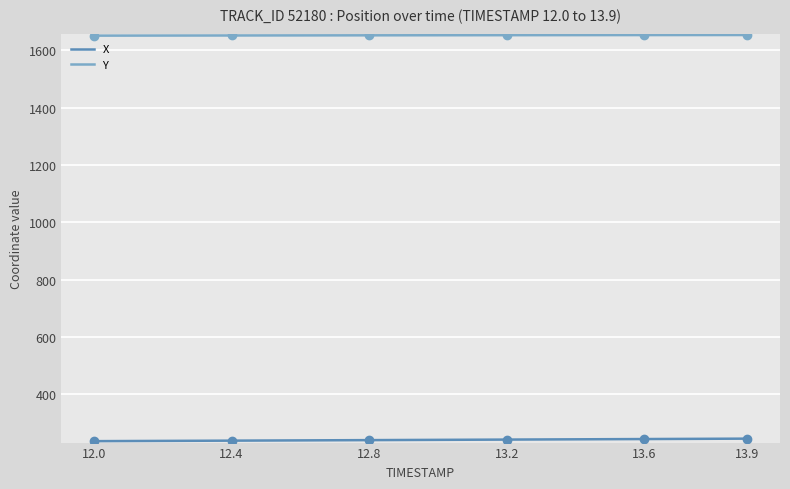

What is the average value of the X series?

241.1